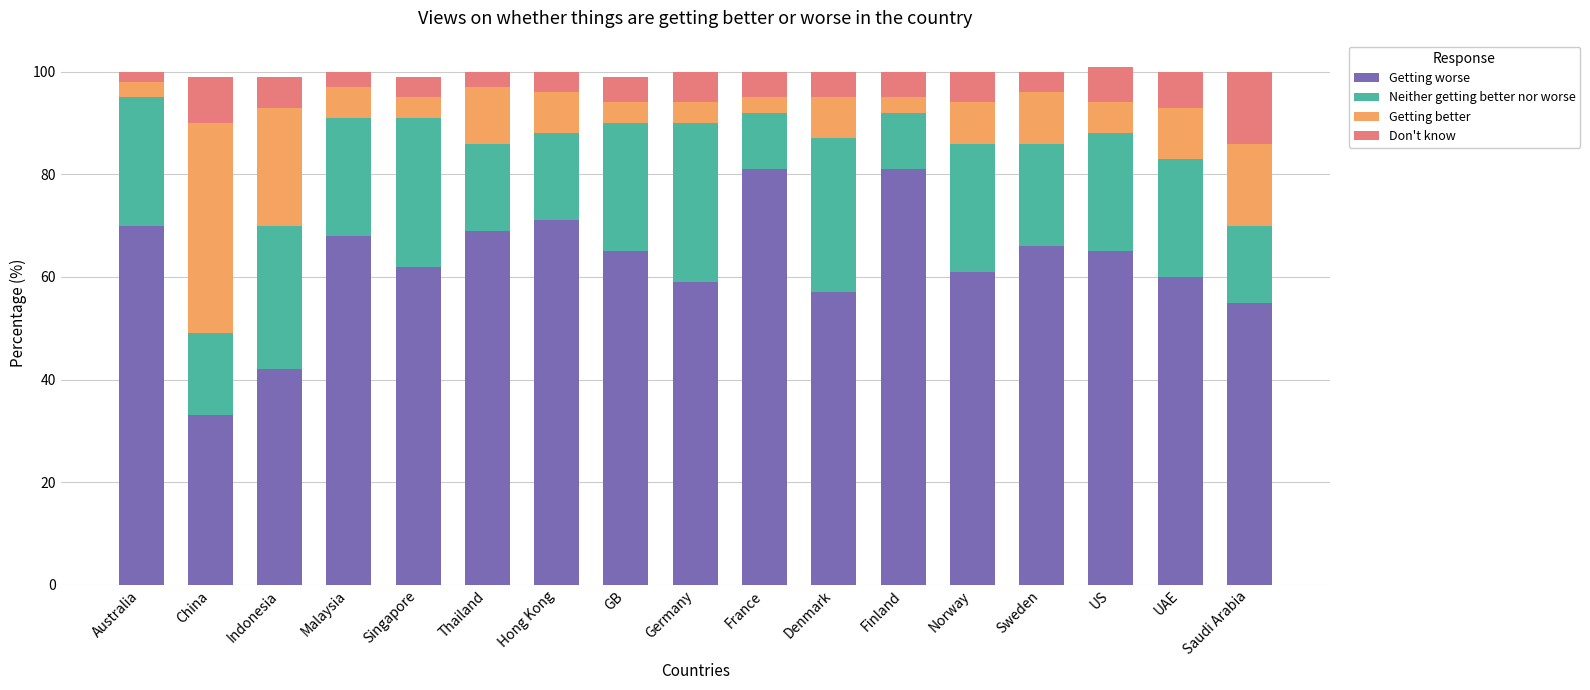

What is the total value across all series at Denmark?

100